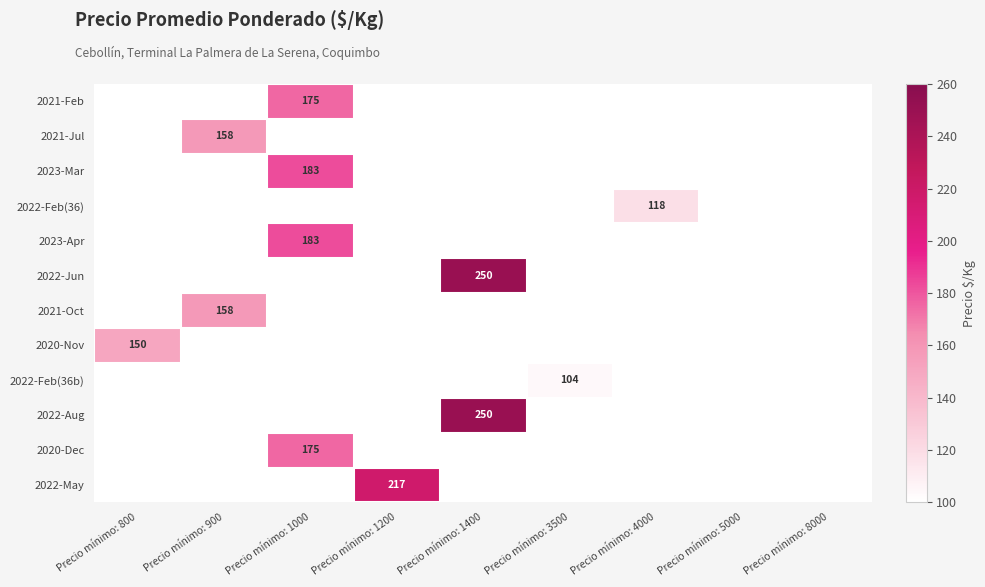

What is the difference between the highest and lowest values at Precio mínimo: 4000?

118